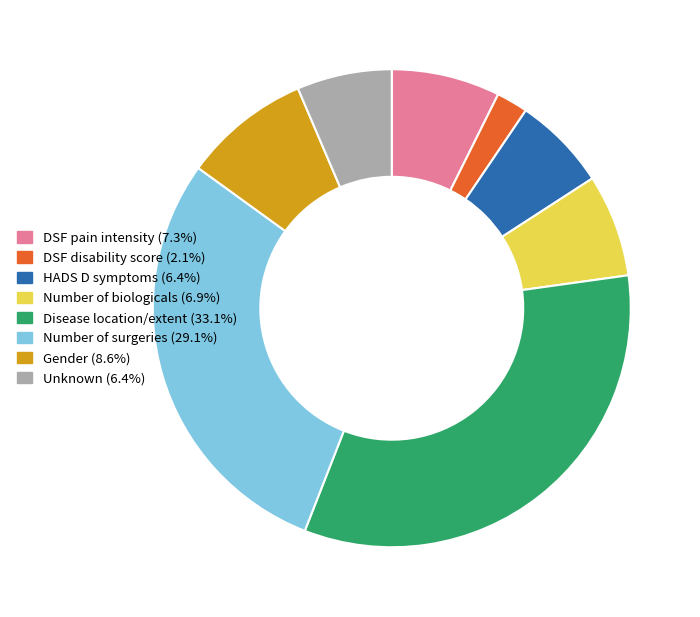

Does any single category account for the majority?

No